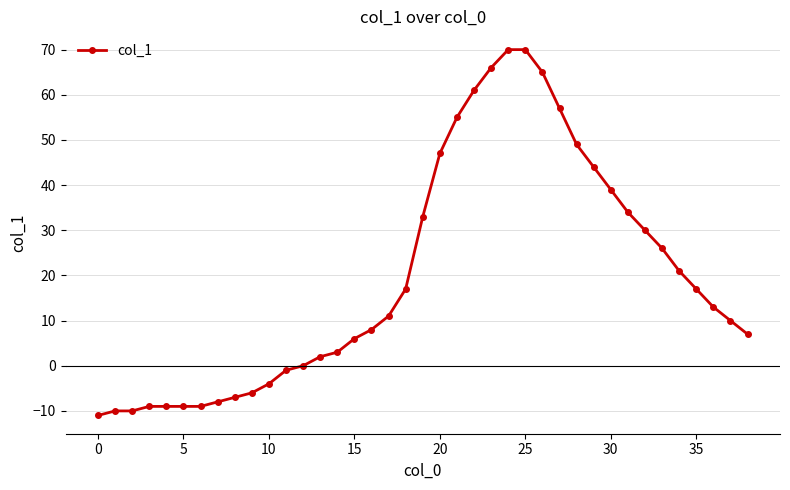

What is the value of the 27th point from the left?

65